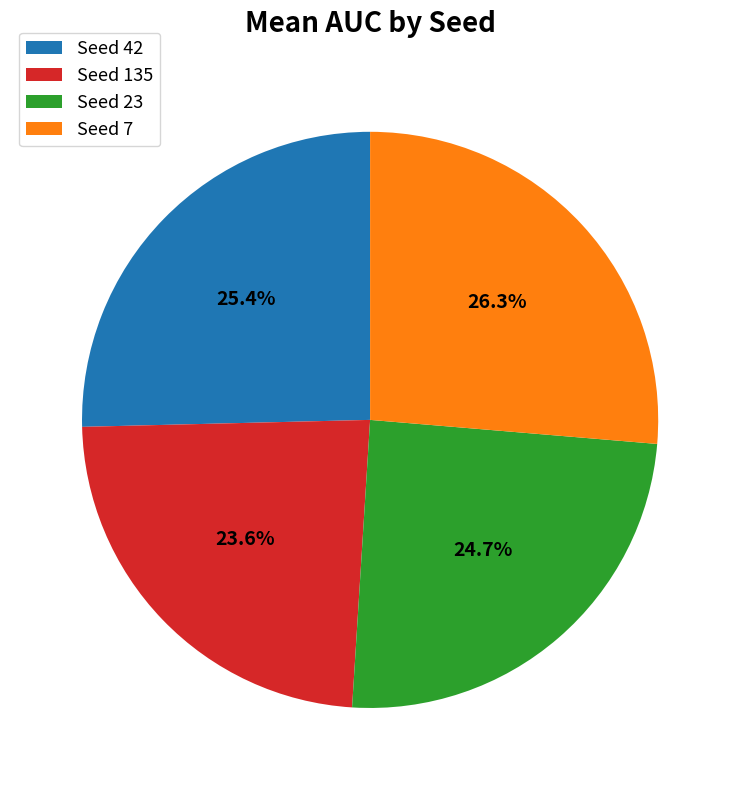

Do Seed 135 and Seed 42 together represent more than half of the pie?

No